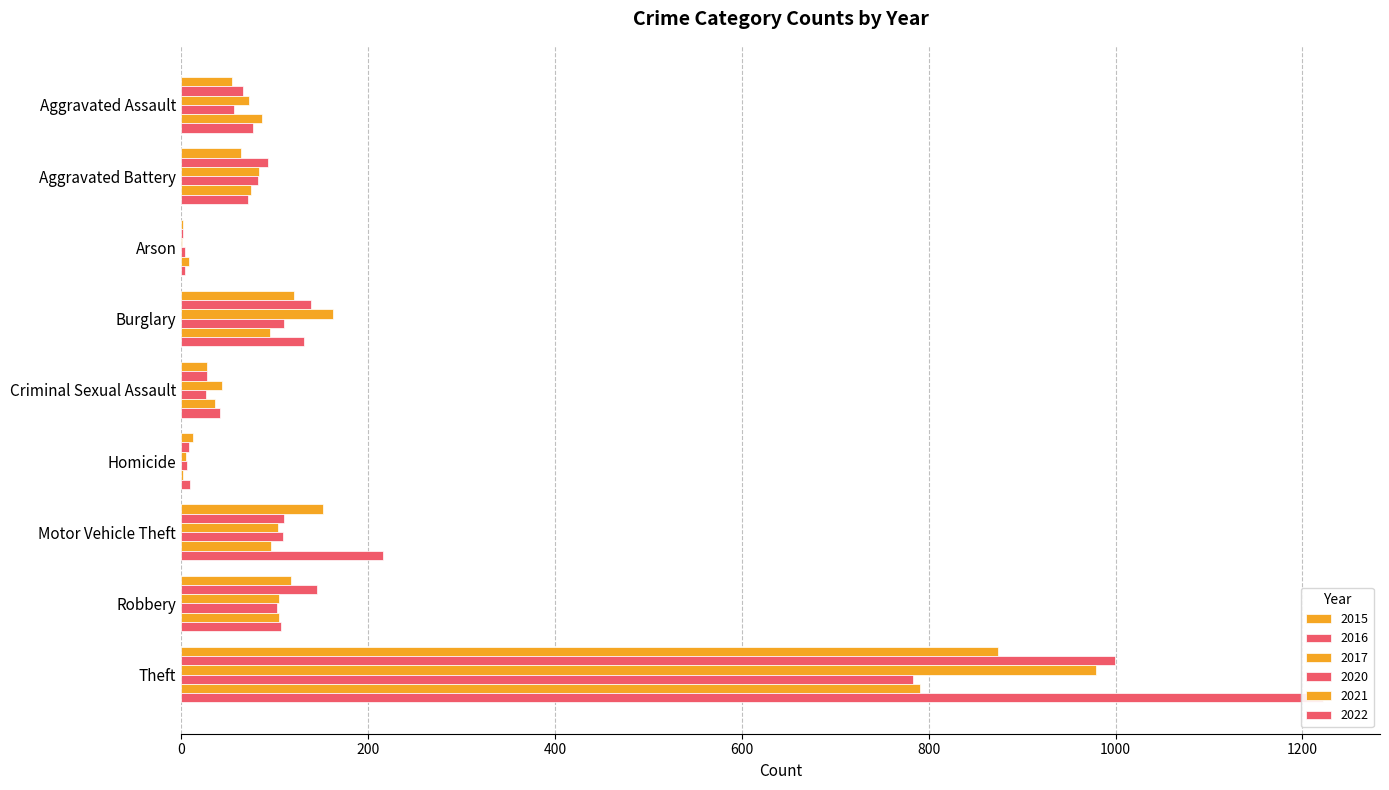

At which label does 2021 reach its minimum?

Homicide